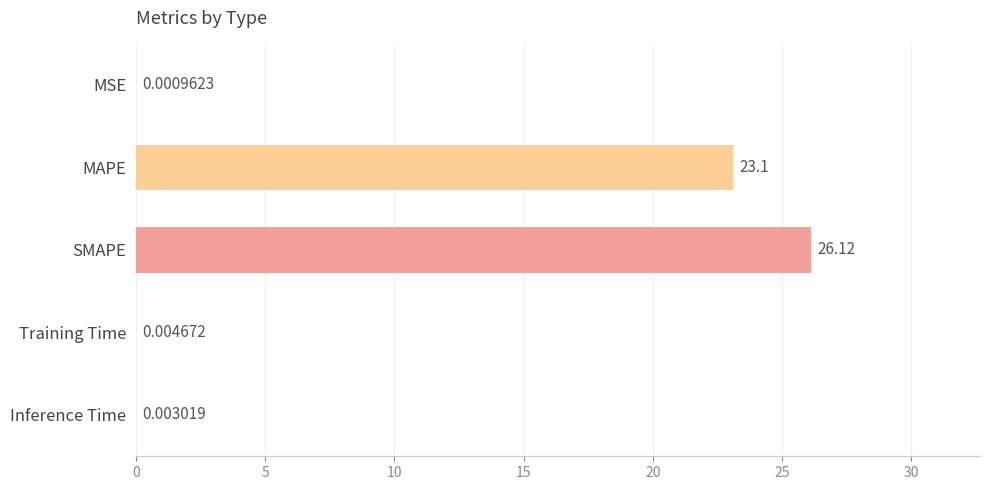

What is the change in value from SMAPE to Training Time?

-26.1